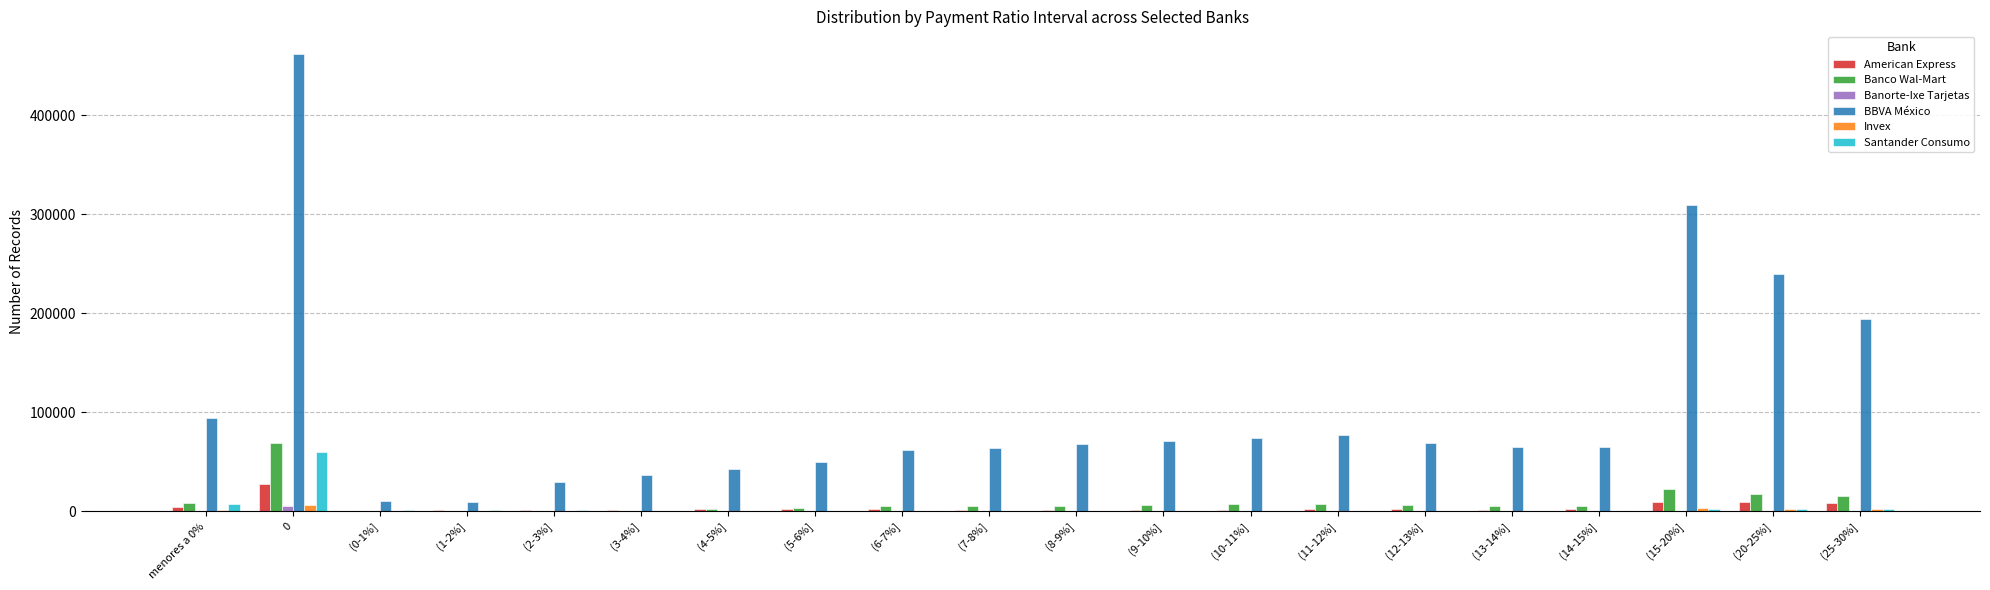

What is the maximum value for BBVA México?

461932